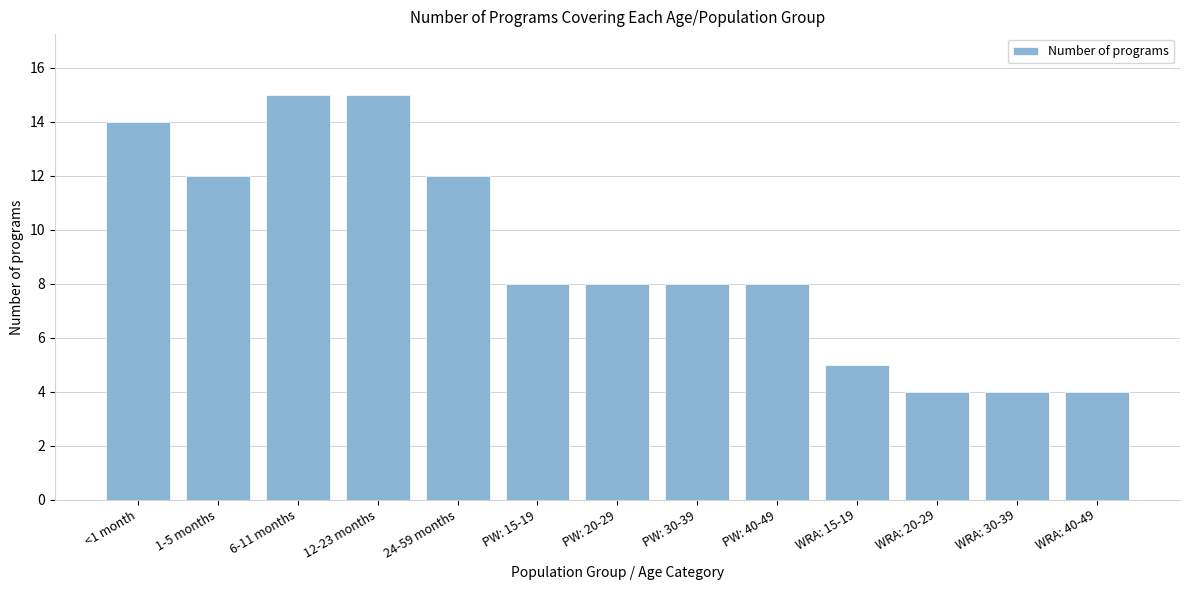

Reading left to right, what are all the values shown in this chart?

<1 month=14	1-5 months=12	6-11 months=15	12-23 months=15	24-59 months=12	PW: 15-19=8	PW: 20-29=8	PW: 30-39=8	PW: 40-49=8	WRA: 15-19=5	WRA: 20-29=4	WRA: 30-39=4	WRA: 40-49=4